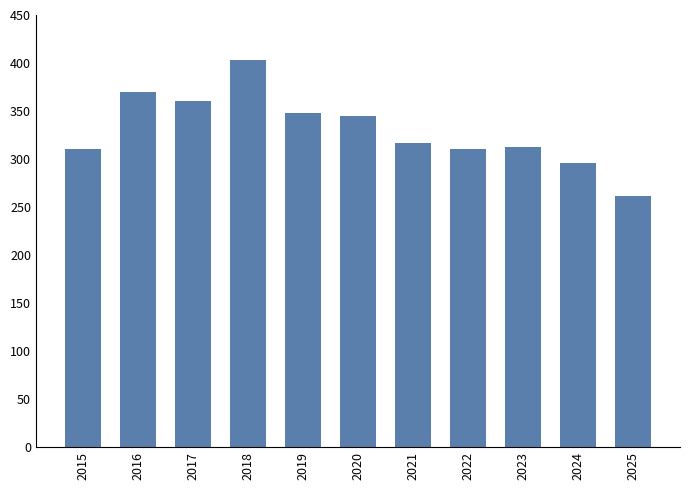

What value does the data have at 2024?

296